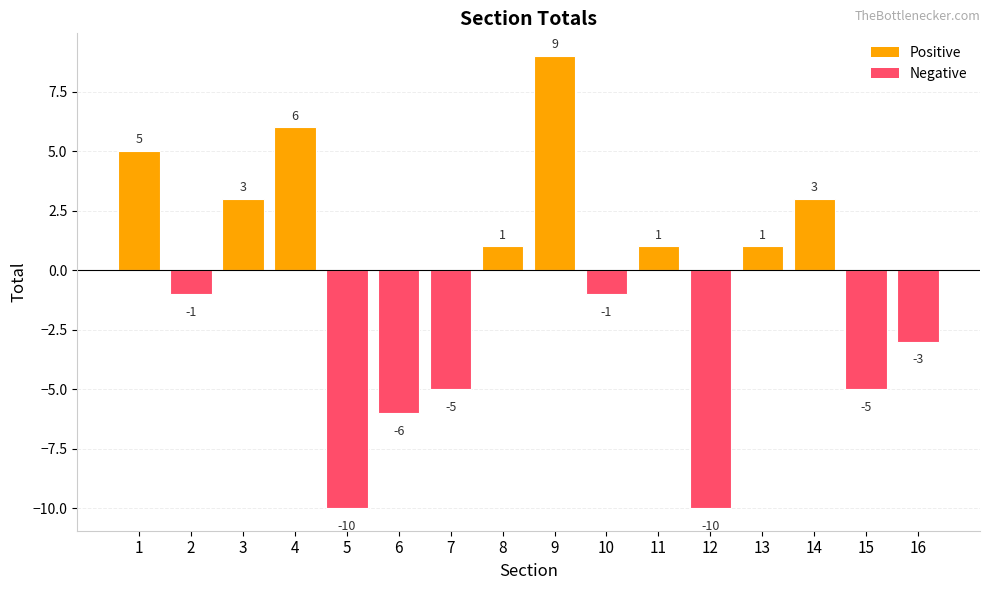

Between 15 and 12, which is larger?

15